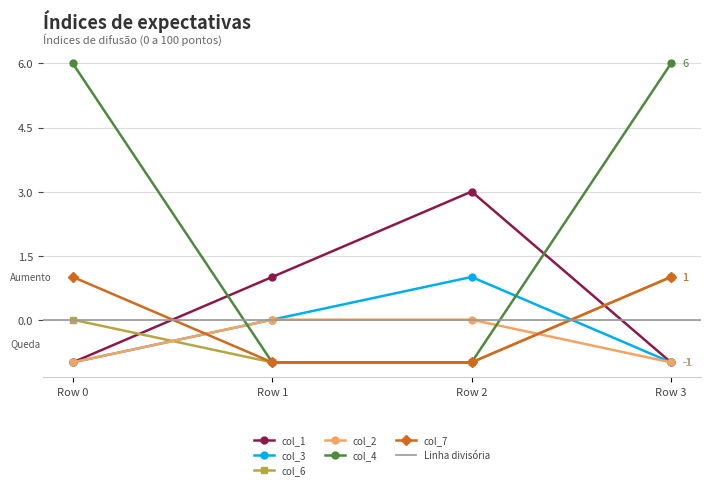

How many lines are shown in the chart?

6